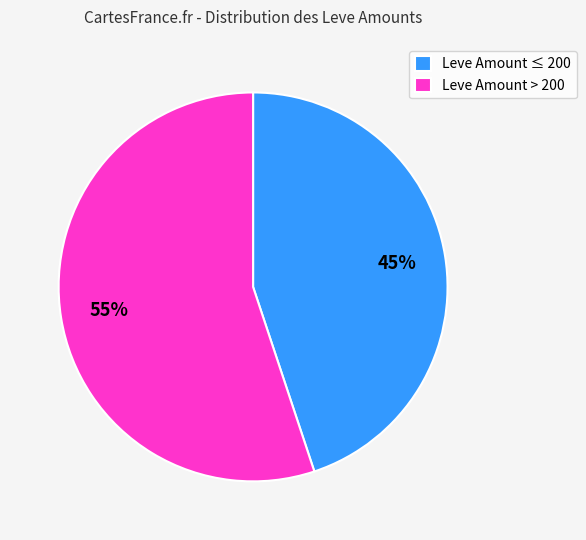

Which slice is the largest?

Leve Amount > 200